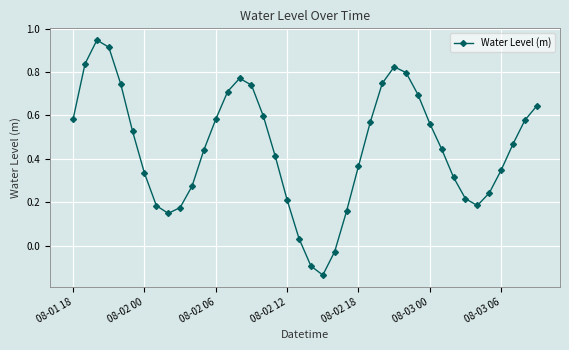

How many interior local valleys (lower than both neighbors) does the data have?

3